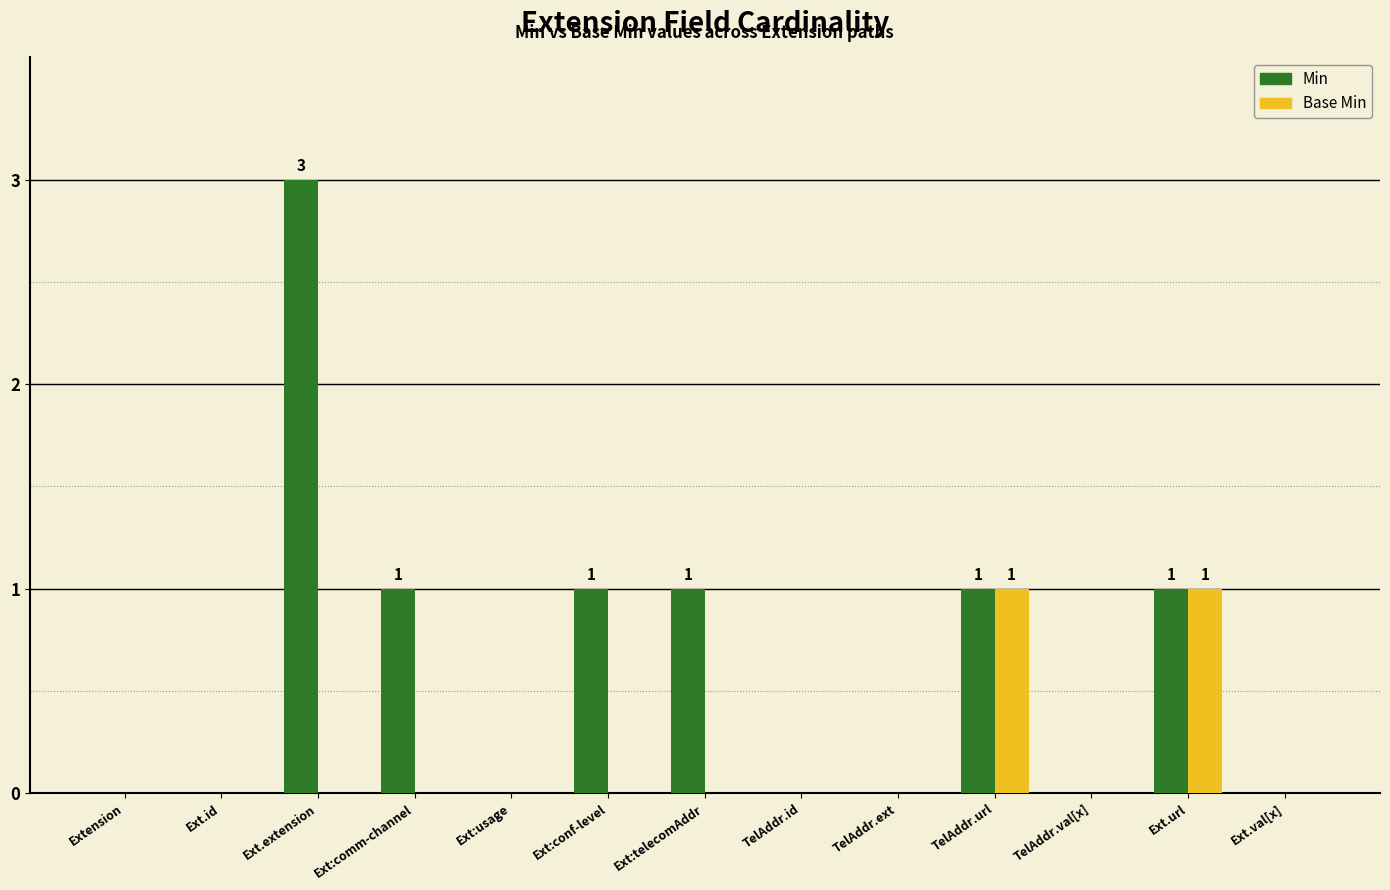

The Min series shows 0 at Ext.val[x]. True or false?

True